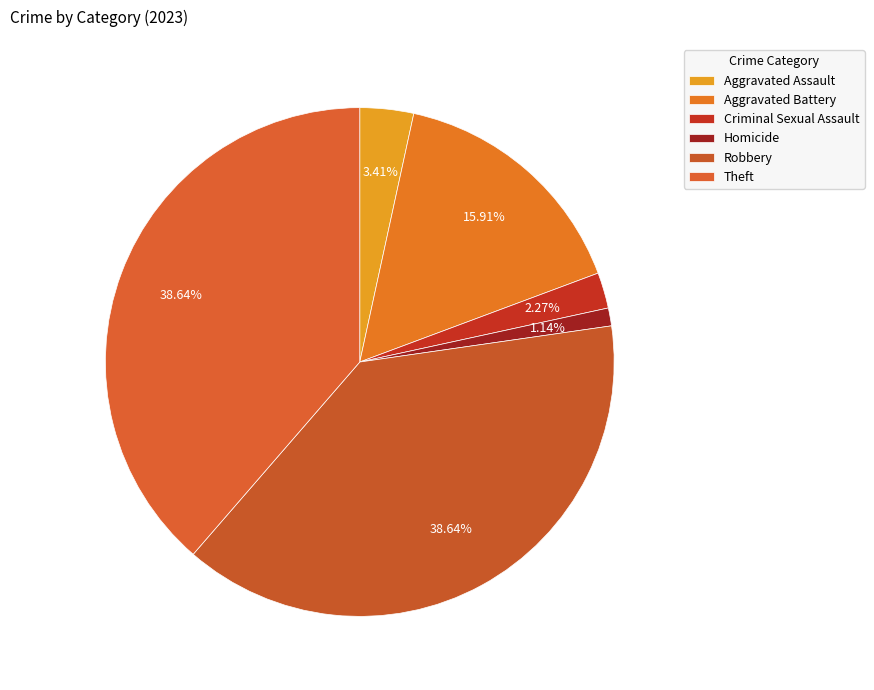

Count the number of slices in the pie.

6